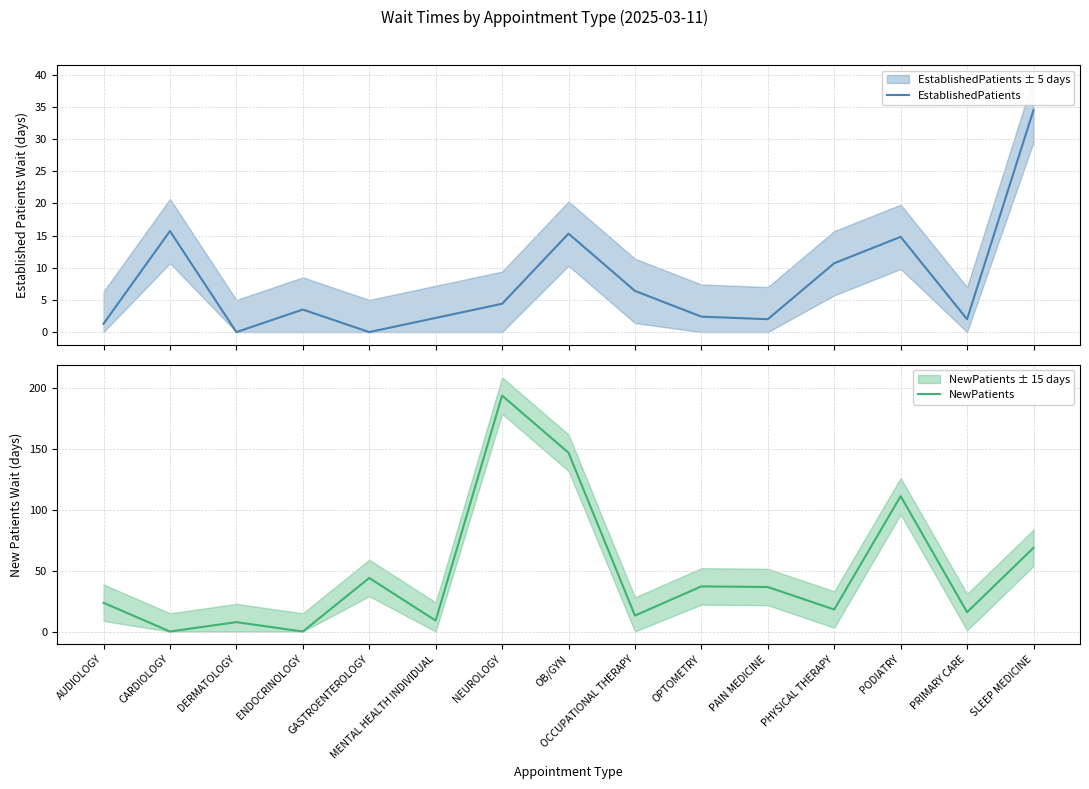

Count the number of data series in this chart.

2